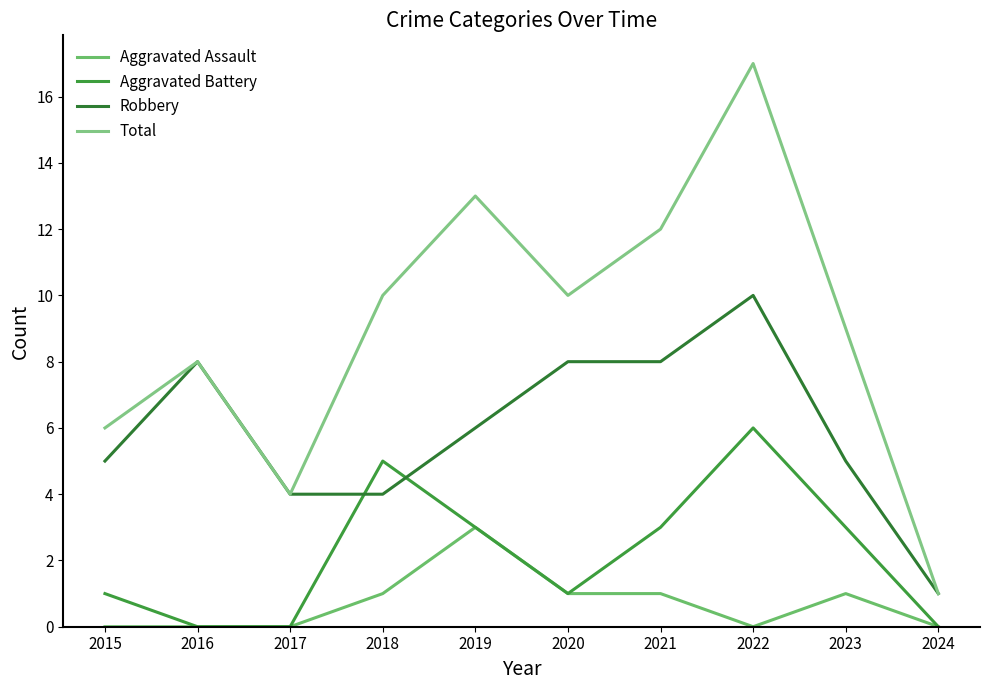

How many Aggravated Battery values are between 0 and 3?

8